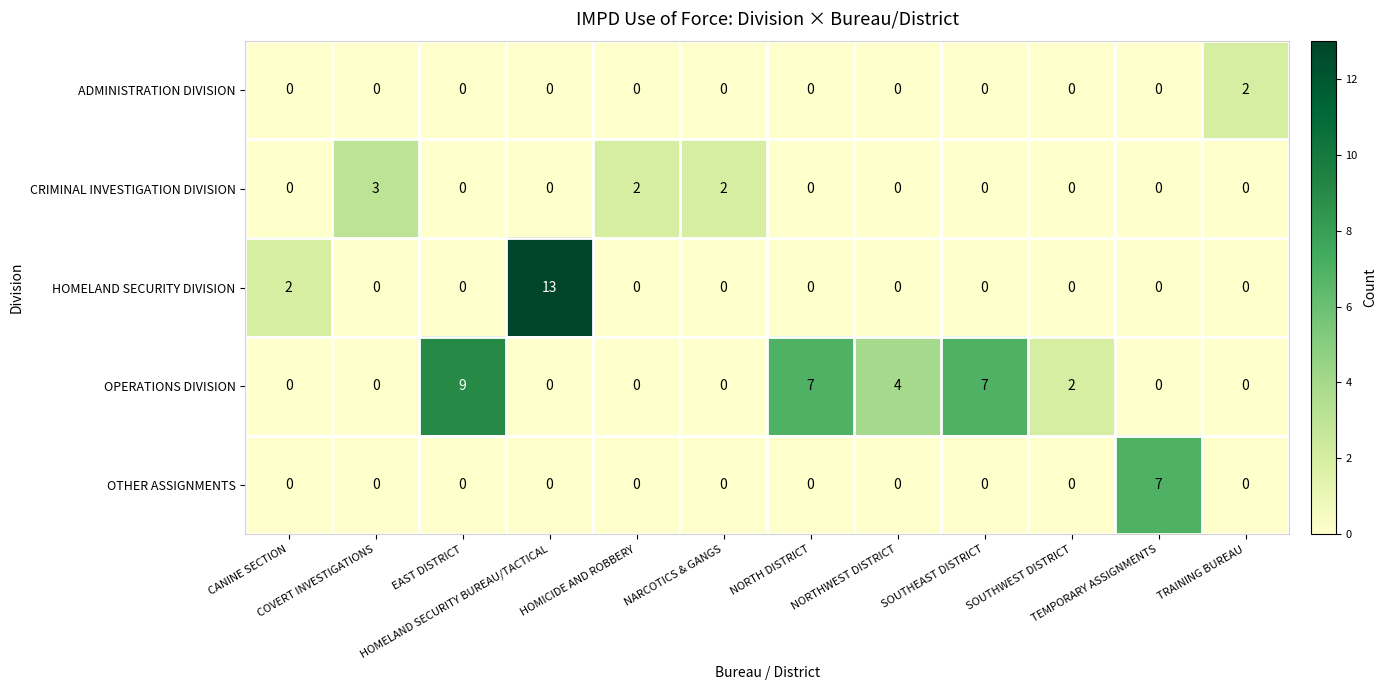

What is the difference between the maximum and second lowest values in the OTHER ASSIGNMENTS series?

7